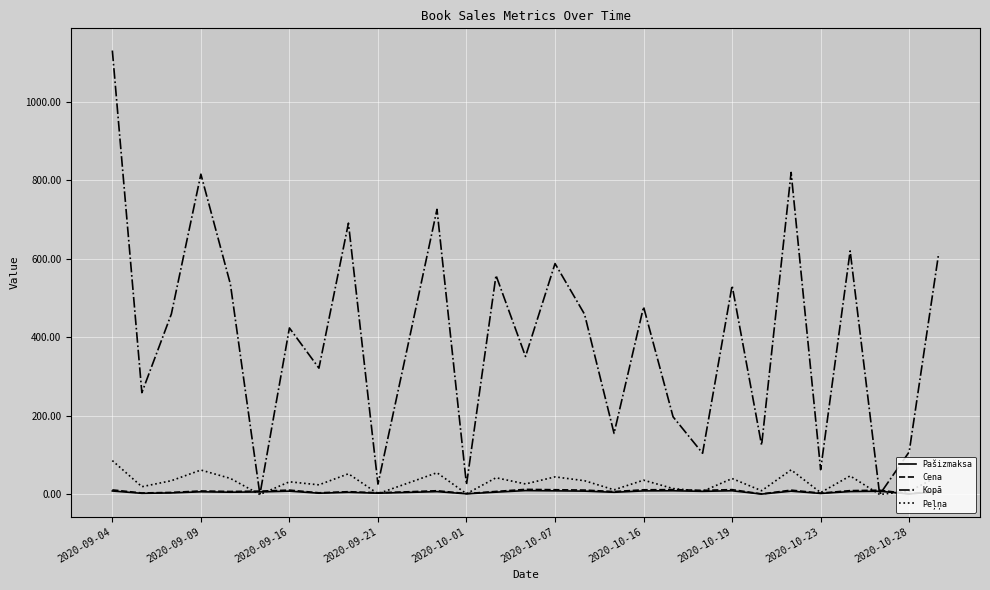

Which series has the widest spread of values?

Kopā